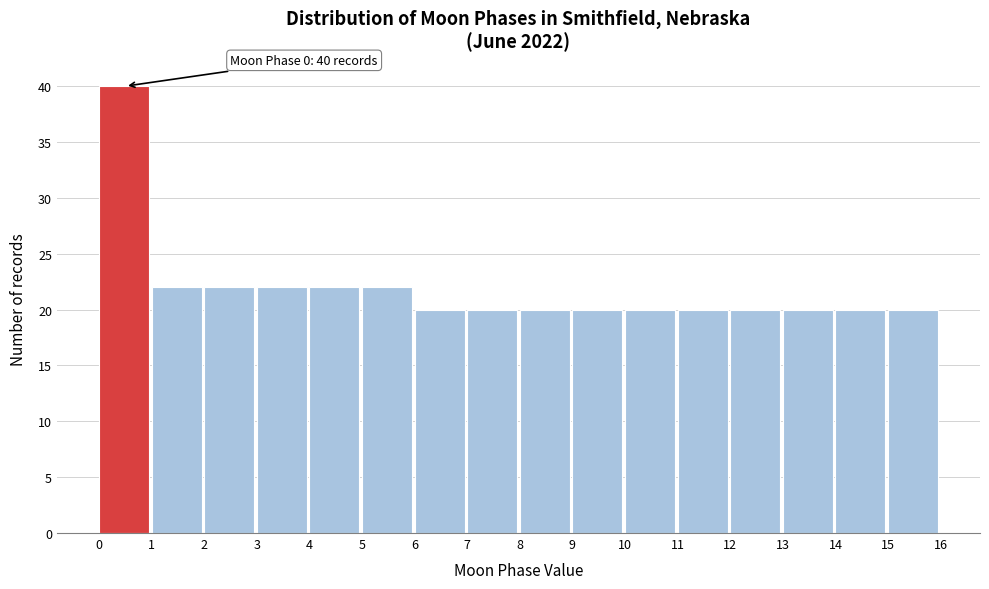

Which range on the x-axis has the tallest bar?

0 to 1